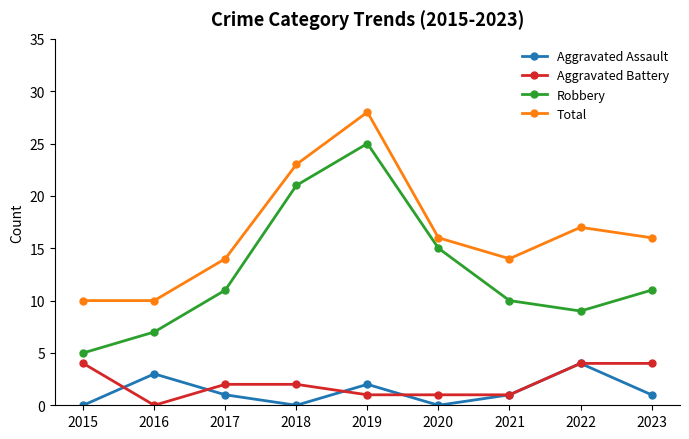

Which series has the largest total across all categories?

Total